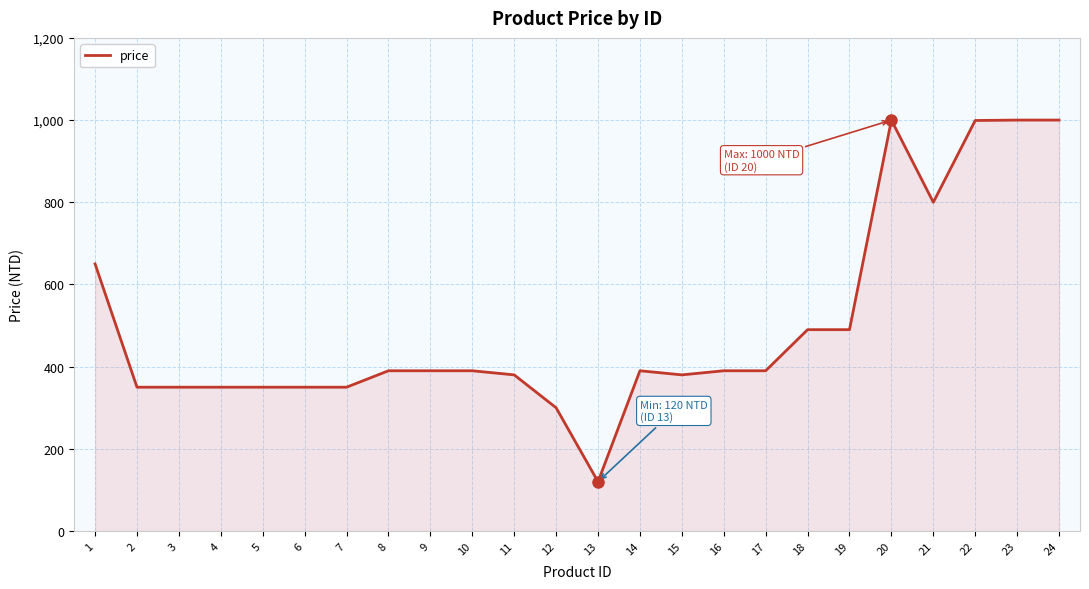

Which has a higher value, 23 or 10?

23